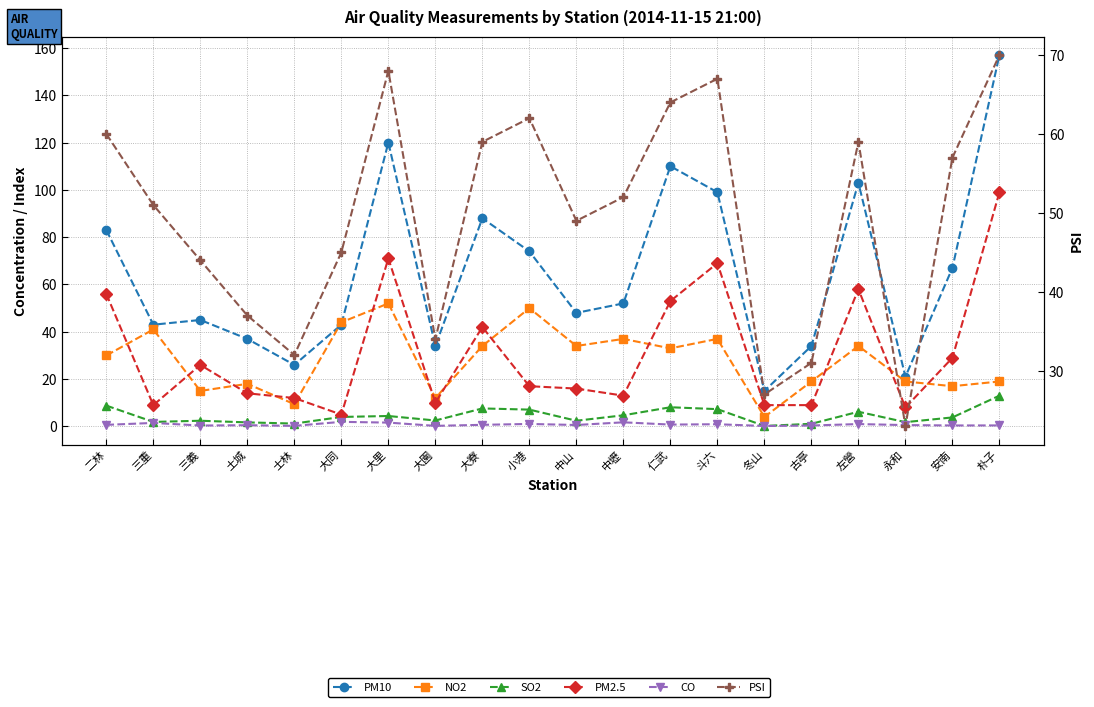

Is the value of SO2 at 仁武 greater than the value of PM10 at 大同?

No